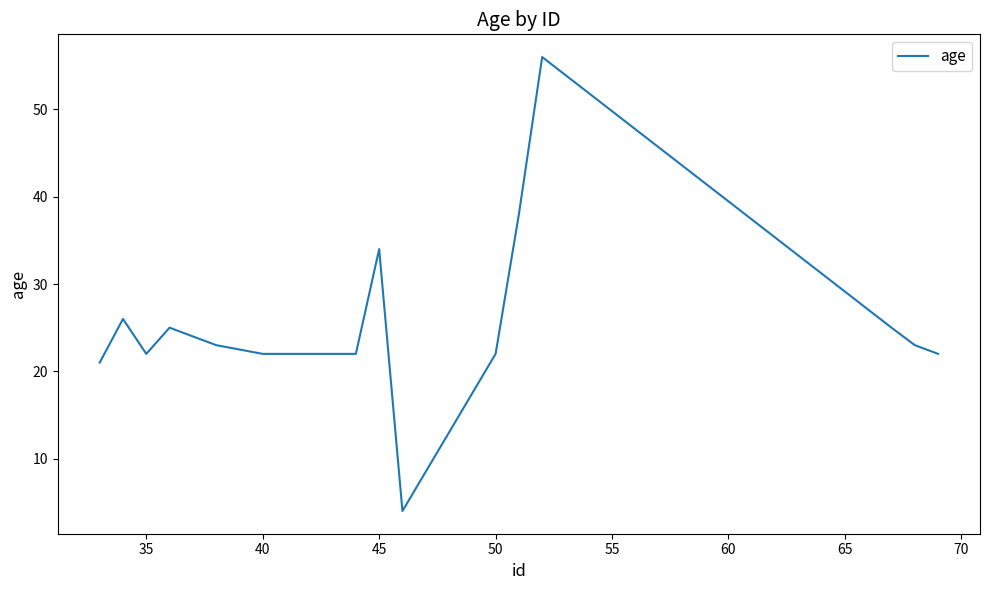

What is the difference between the maximum and minimum values?

52